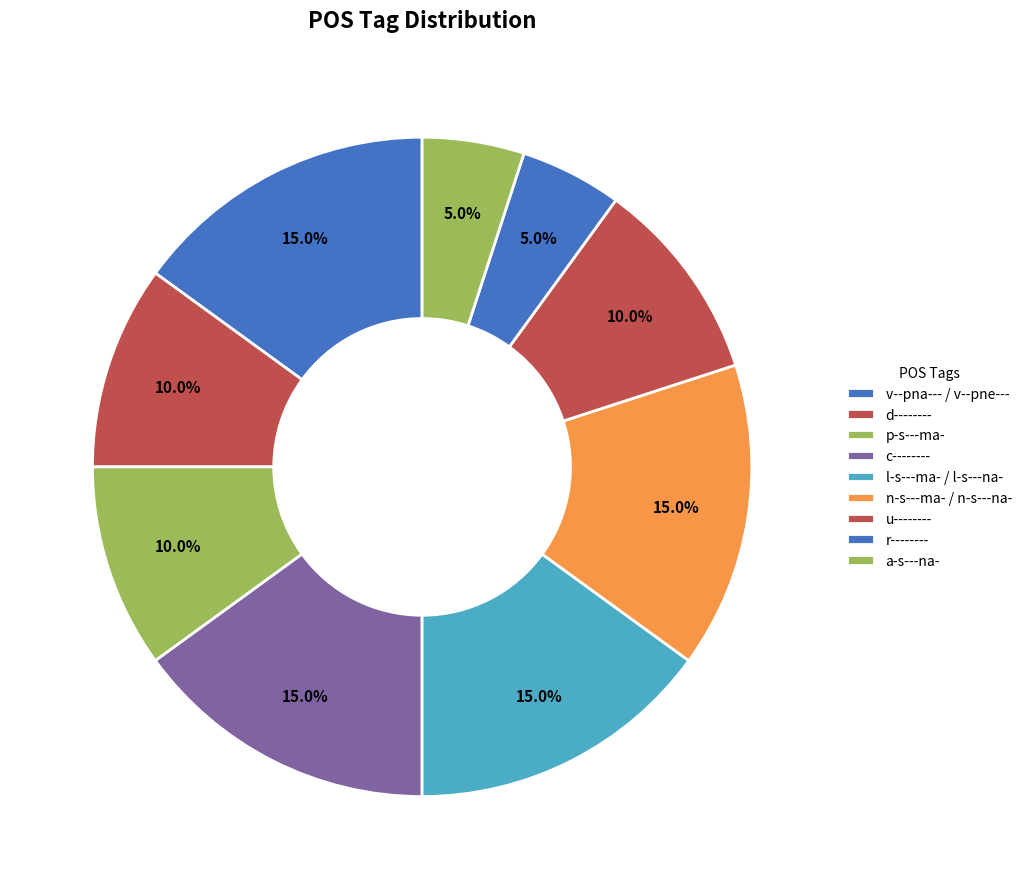

Does c-------- represent more than half of the total?

No